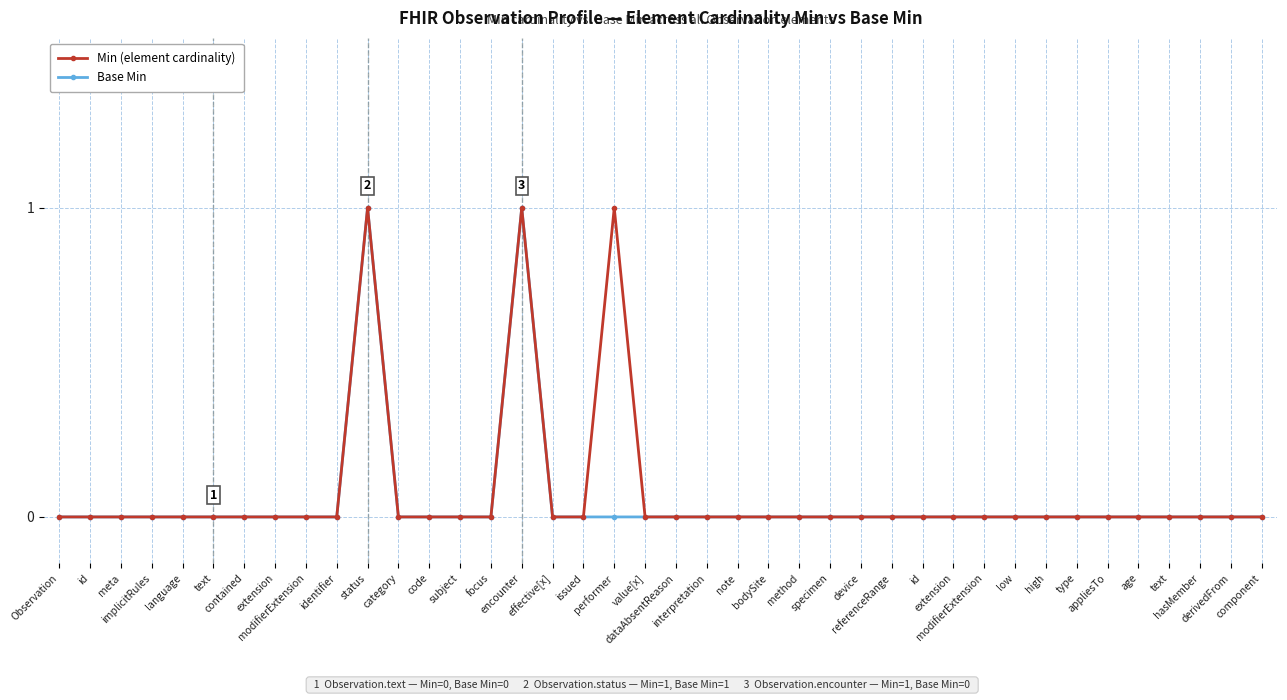

What are all the series names shown in the legend?

Min (element cardinality), Base Min